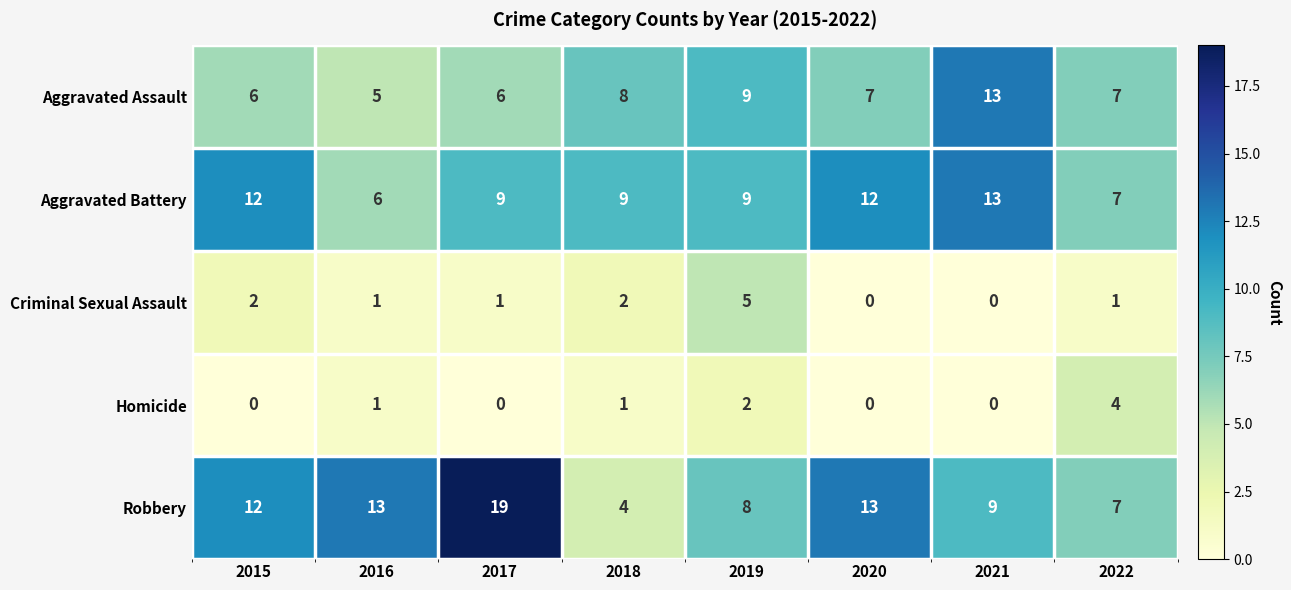

How many distinct data groups are displayed?

5